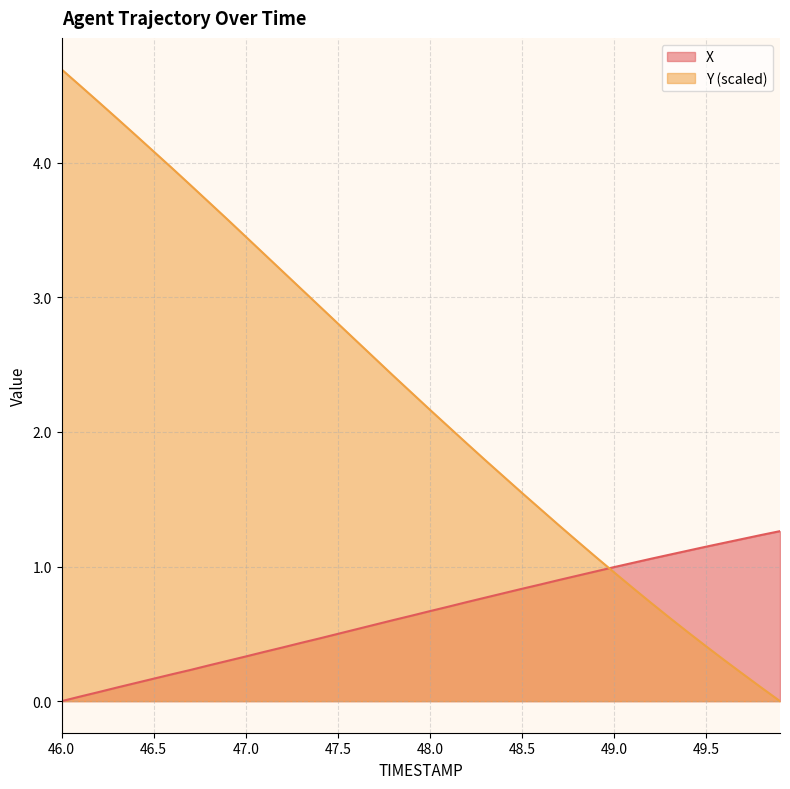

At how many categories does at least one series exceed 3?

14